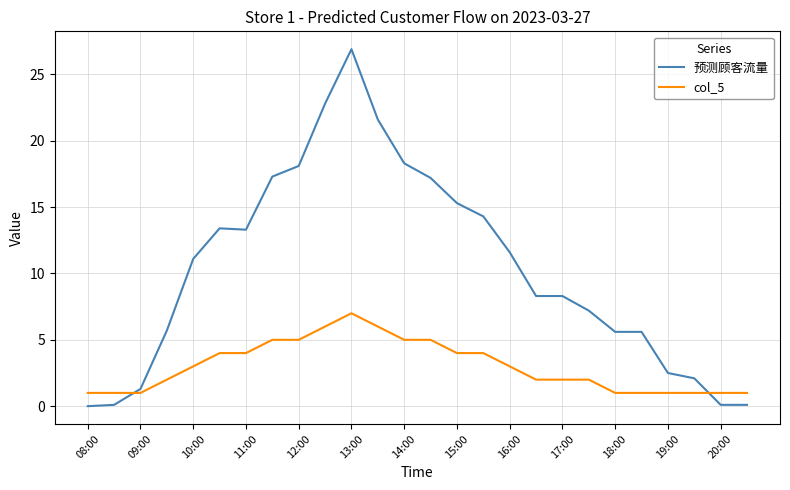

What is the difference between the maximum and minimum values in the 预测顾客流量 series?

26.9